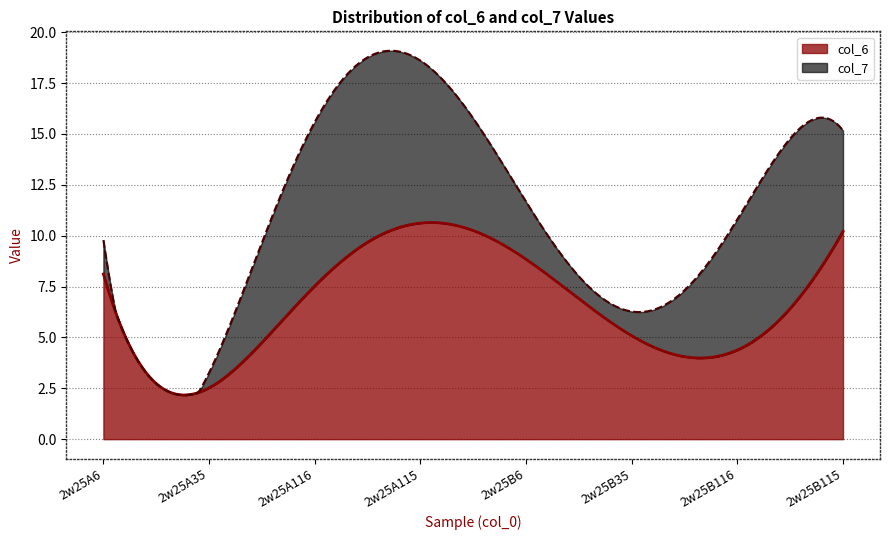

At which label does col_6 reach its peak?

2w25A115